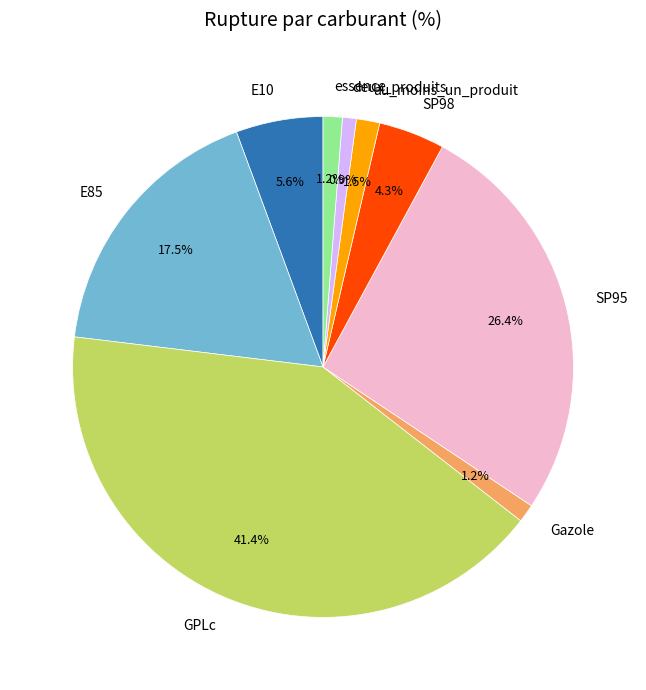

Which category has the biggest portion of the pie?

GPLc